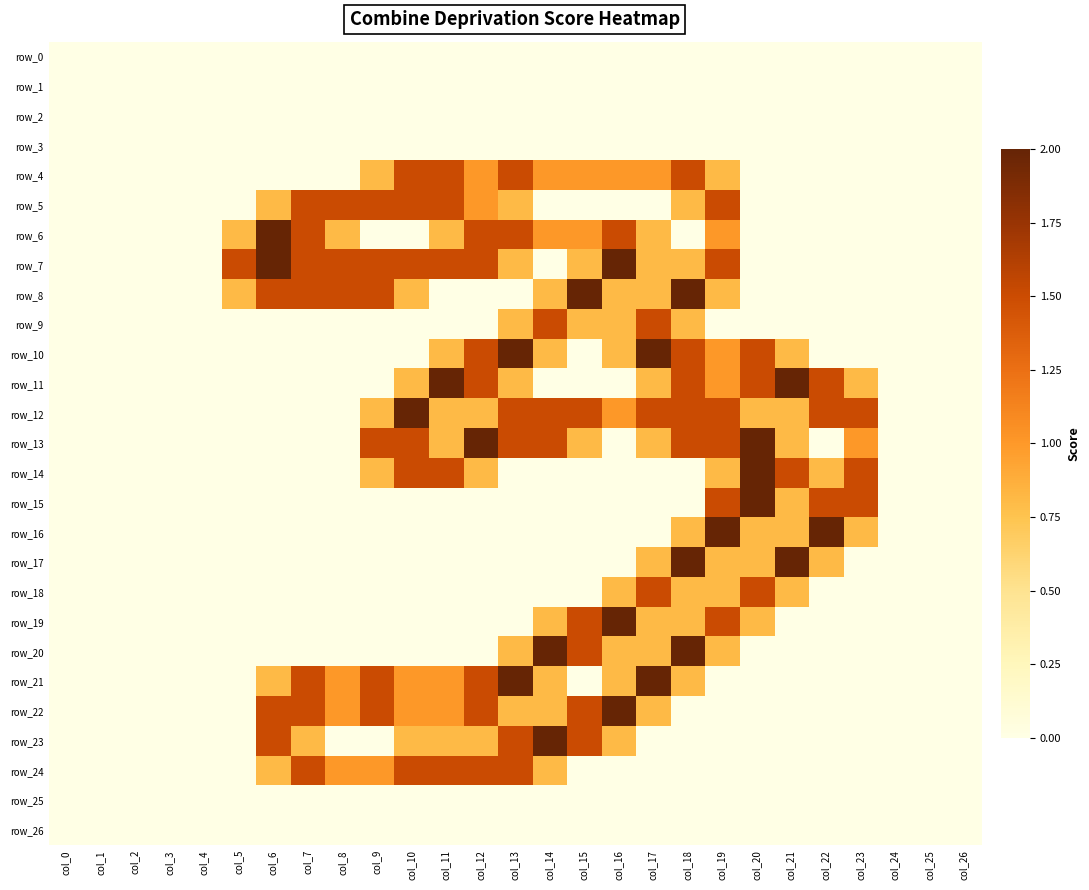

The value of row_11 at col_10 is 0.8. True or false?

True